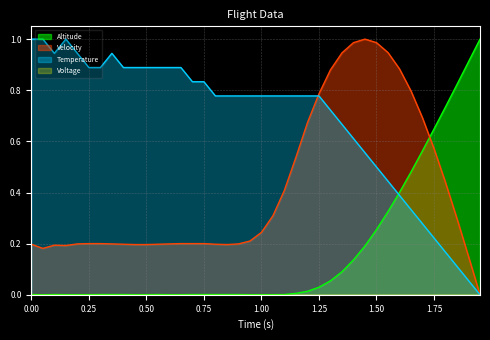

How many lines are shown in the chart?

4